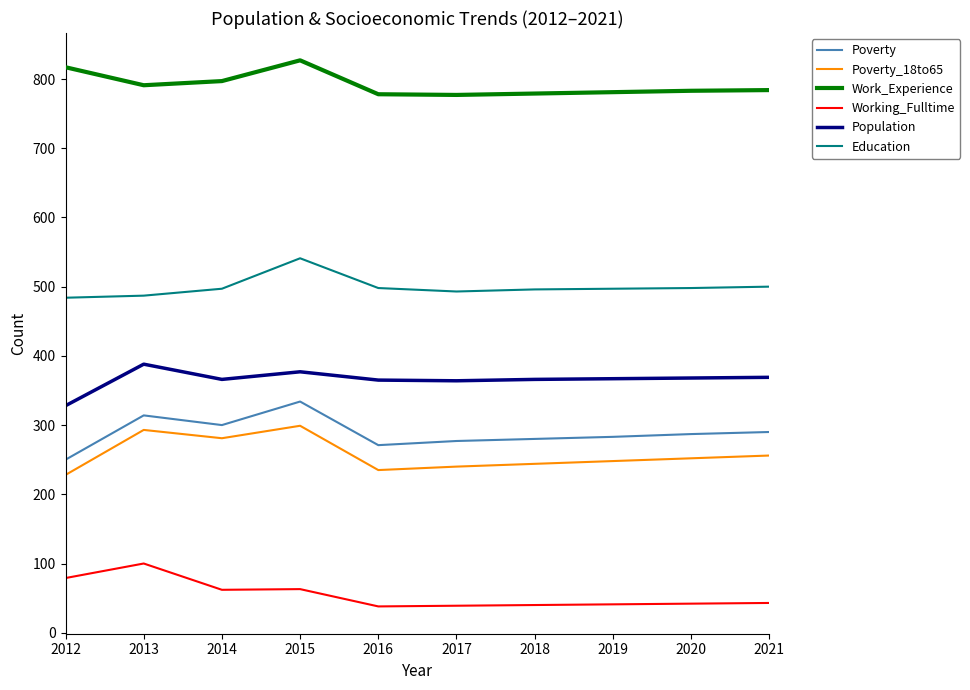

True or false: Work_Experience and Poverty cross at least once.

False